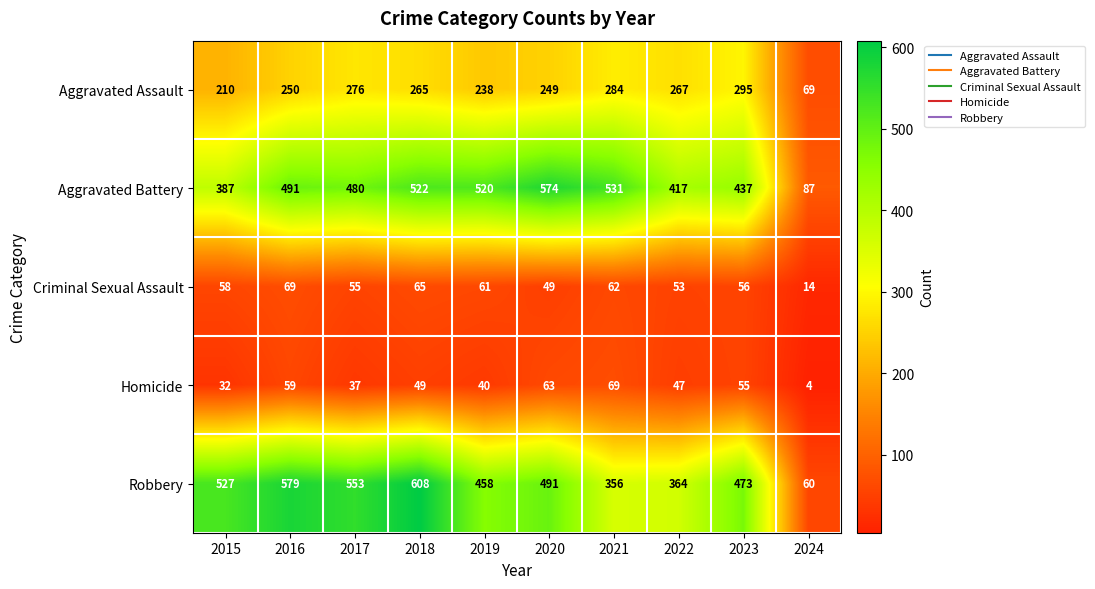

Which category has the highest value in the Homicide series?

2021